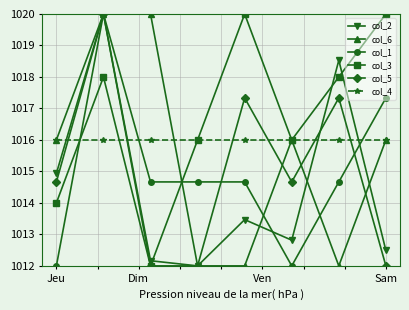

What are all the series names shown in the legend?

col_2, col_6, col_1, col_3, col_5, col_4